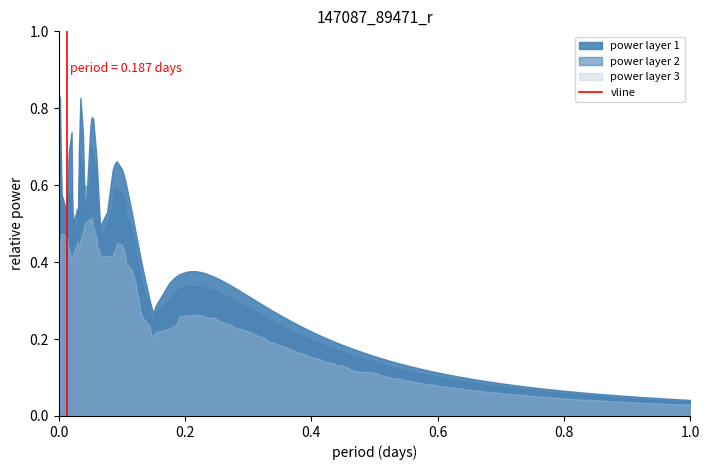

How many values are below 1?

1